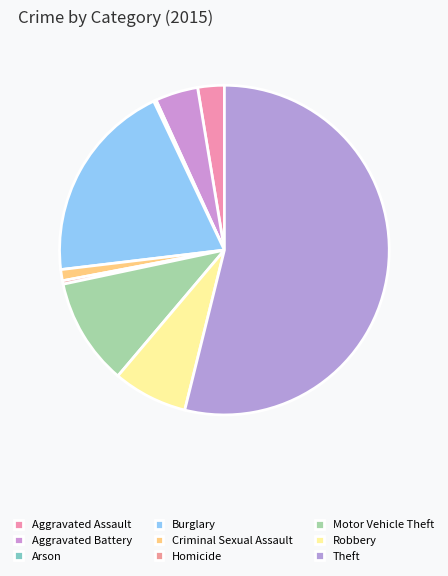

The Burglary slice represents 20% of the pie. True or false?

True